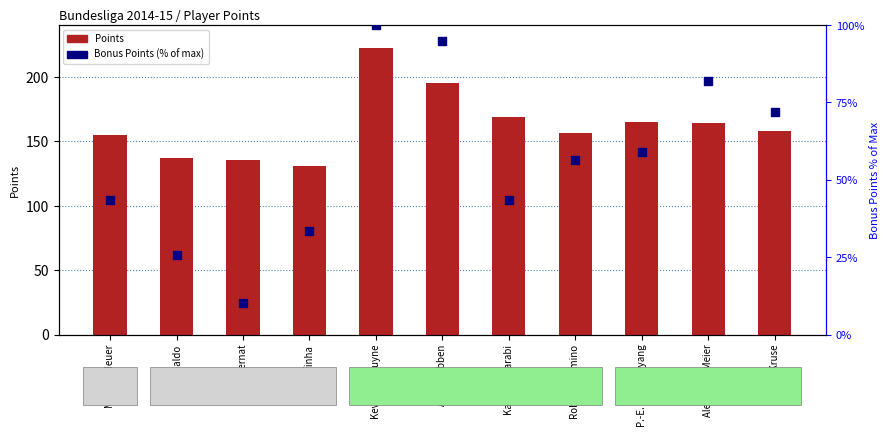

Which series contains the highest Y value?

Points